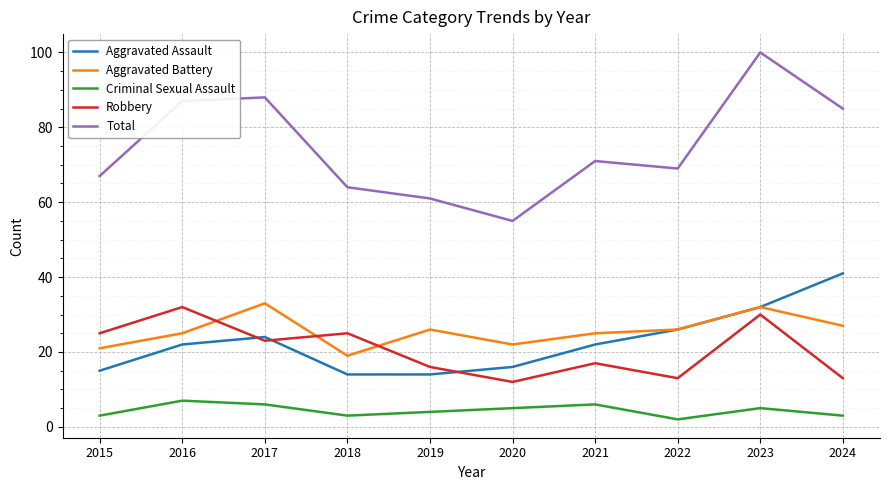

Read the Criminal Sexual Assault value at 2022.

2